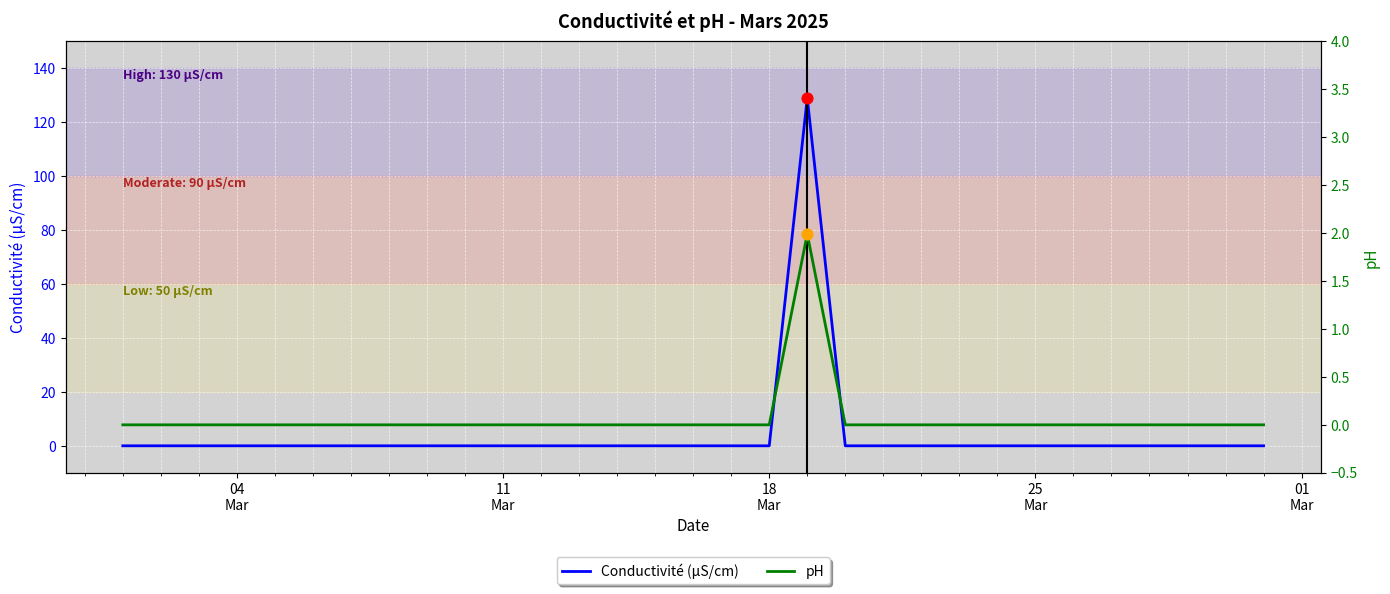

Which series has the widest spread of Y values?

Conductivité (µS/cm)